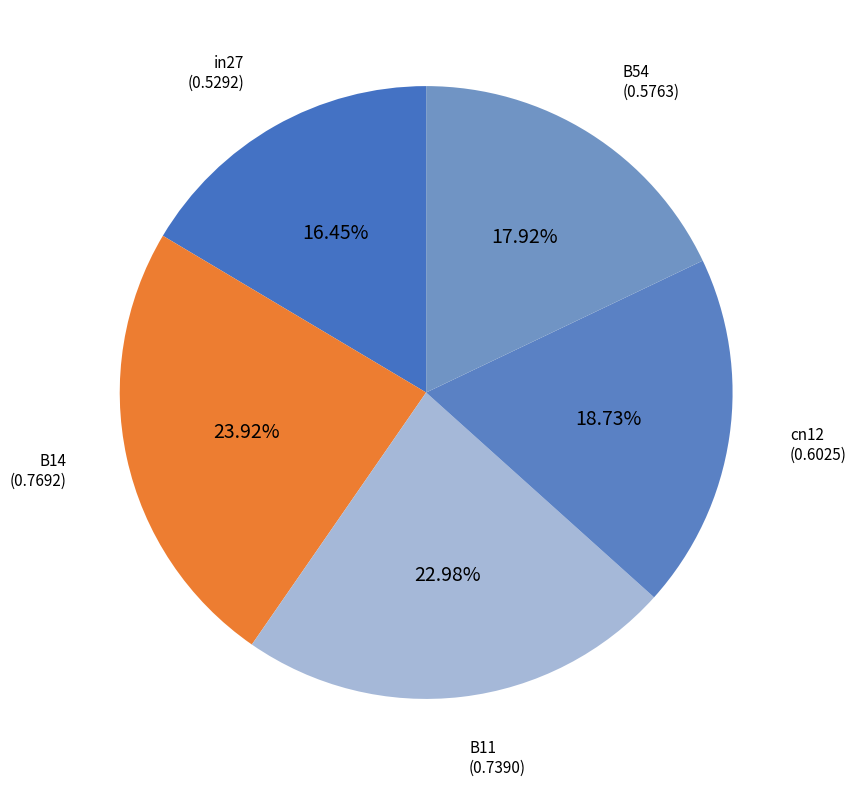

How many segments does this pie chart have?

5